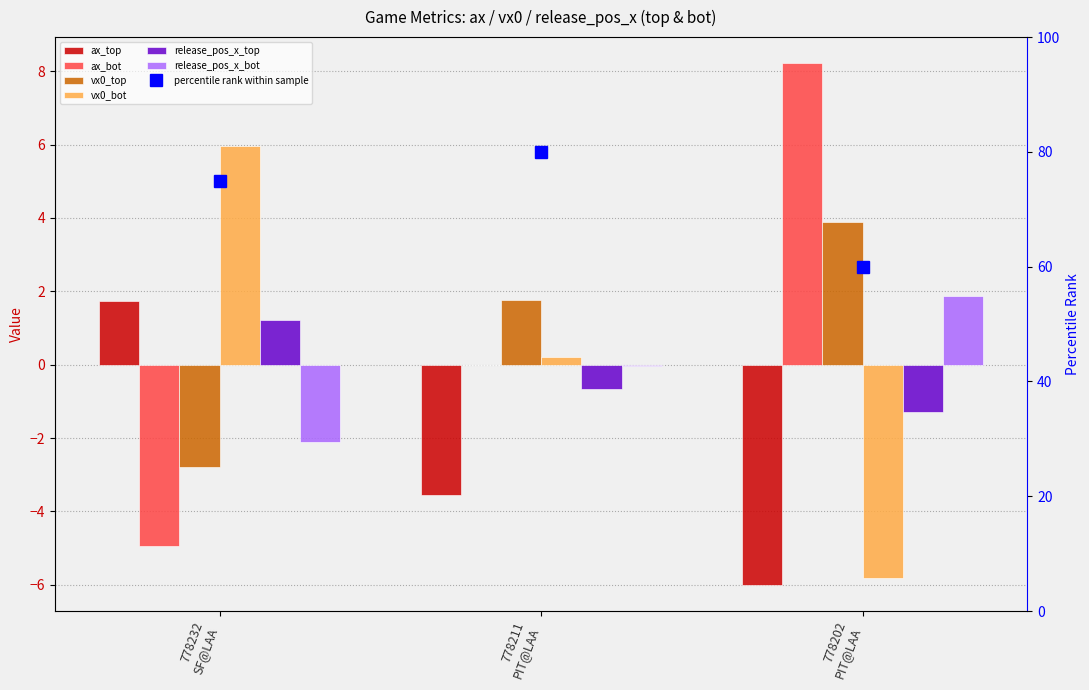

Is it true that ax_bot equals -4.9 at 778232
SF@LAA?

True